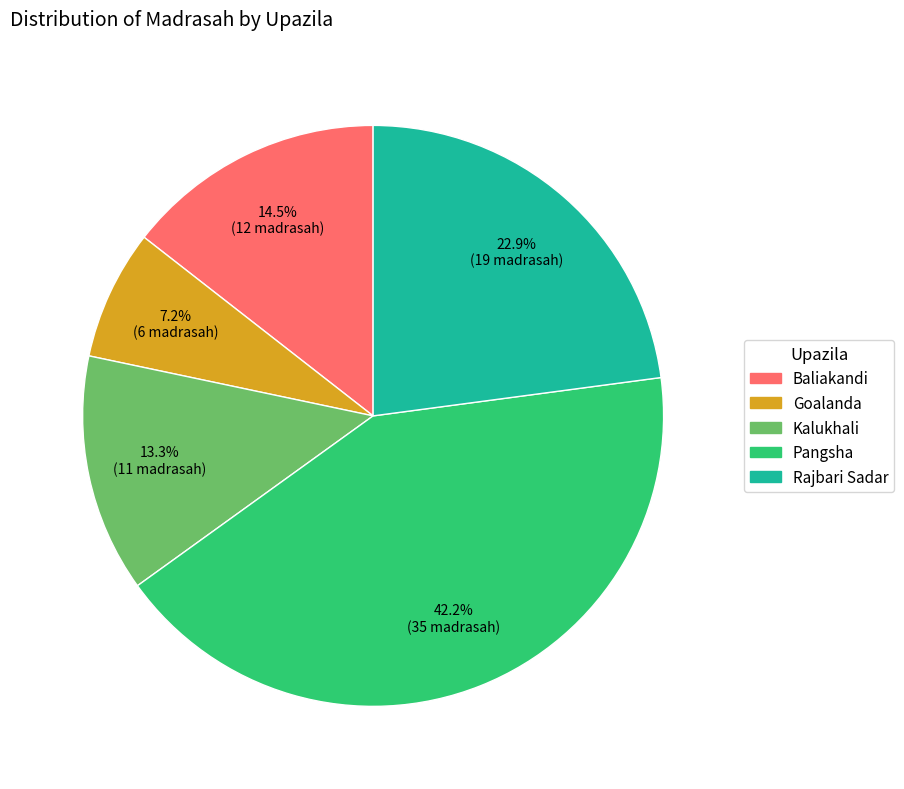

Between Pangsha and Rajbari Sadar, which is larger?

Pangsha